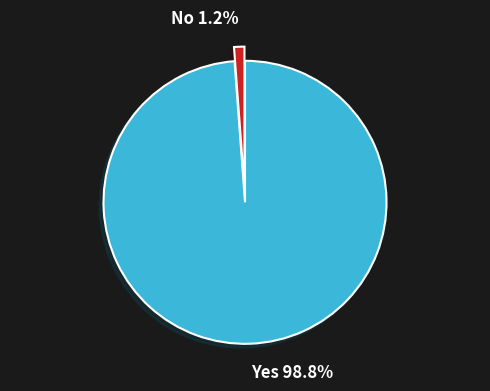

Between No and Yes, which is larger?

Yes